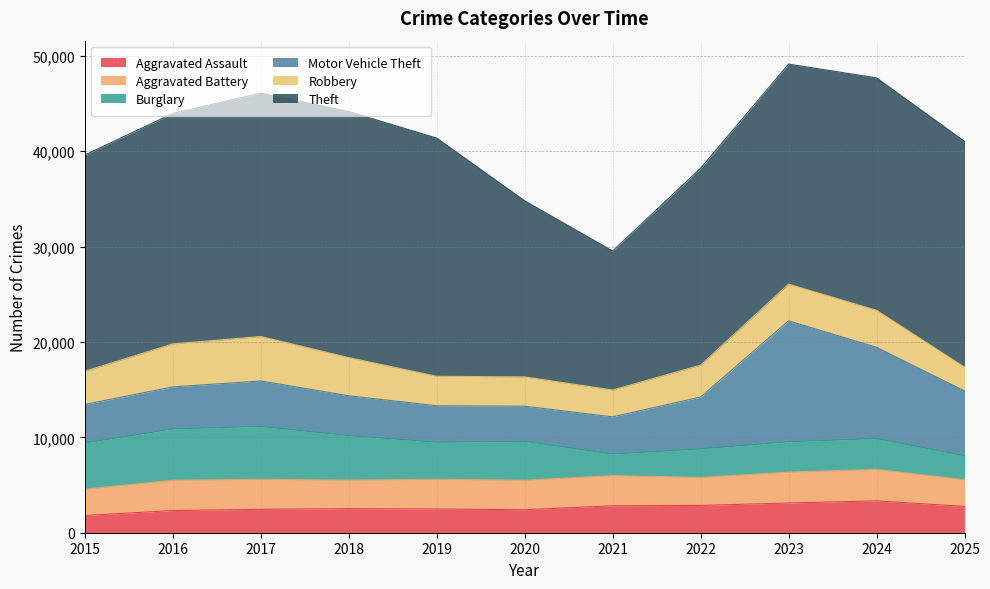

Where is Robbery nearest to the value 3577?

2015